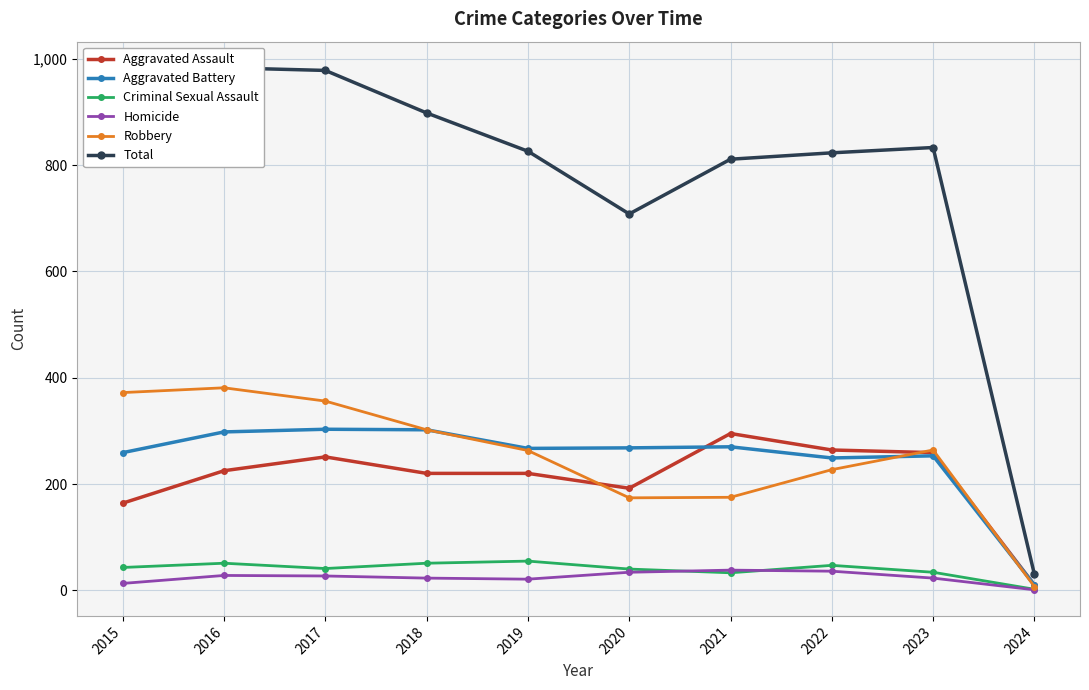

What is the sum of all Aggravated Battery values?

2479